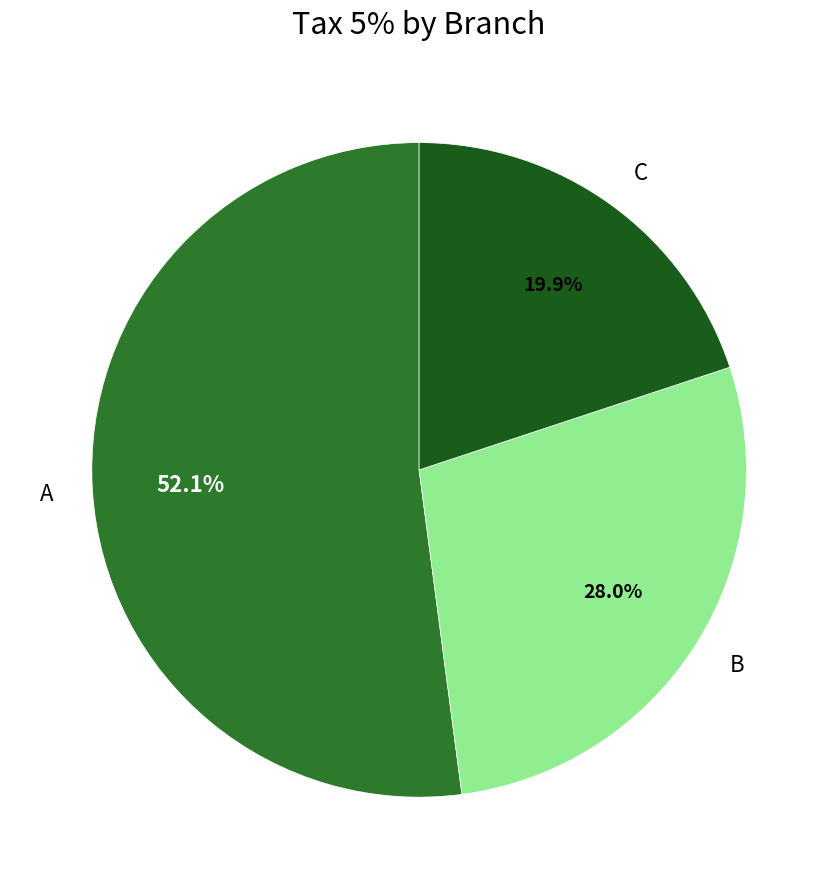

Which slice is the largest?

A